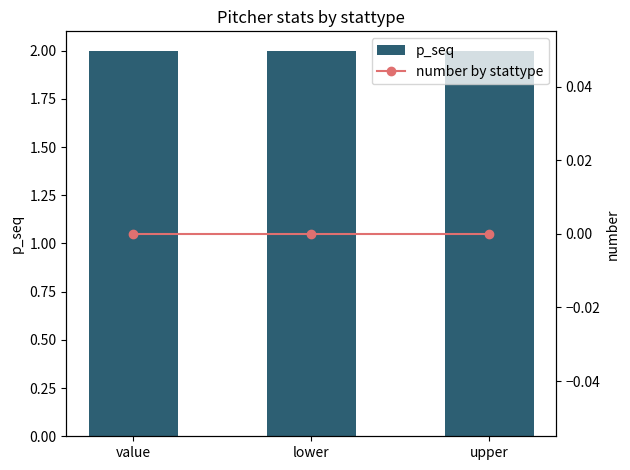

How many distinct data groups are displayed?

2